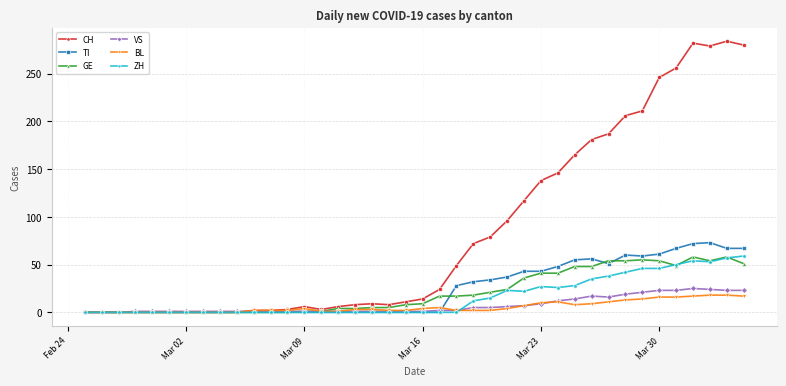

Which series has the largest range (max minus min)?

CH